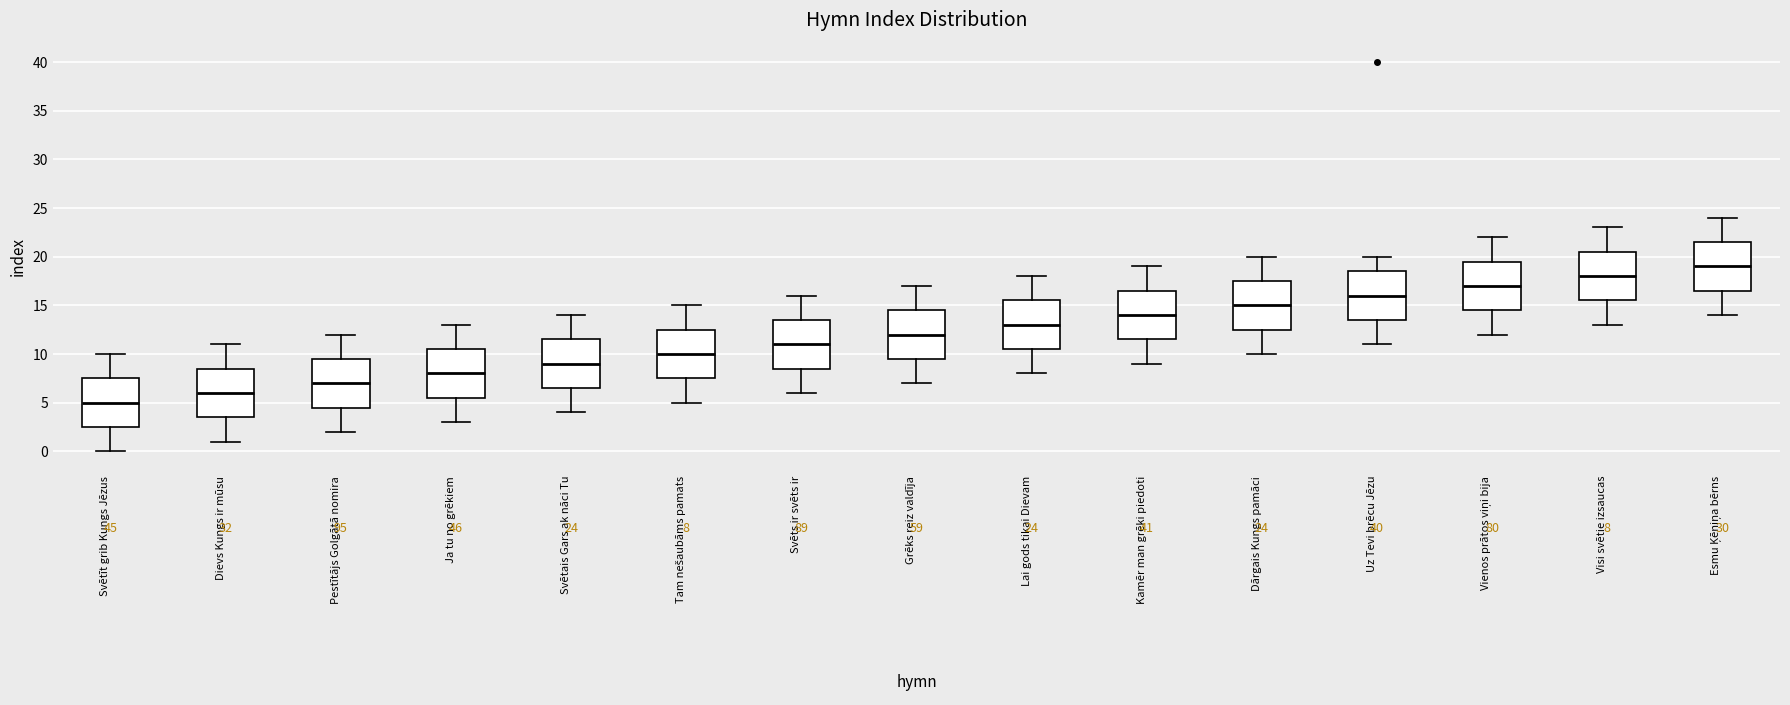

Which box's median line is the highest?

Esmu Ķēniņa bērns